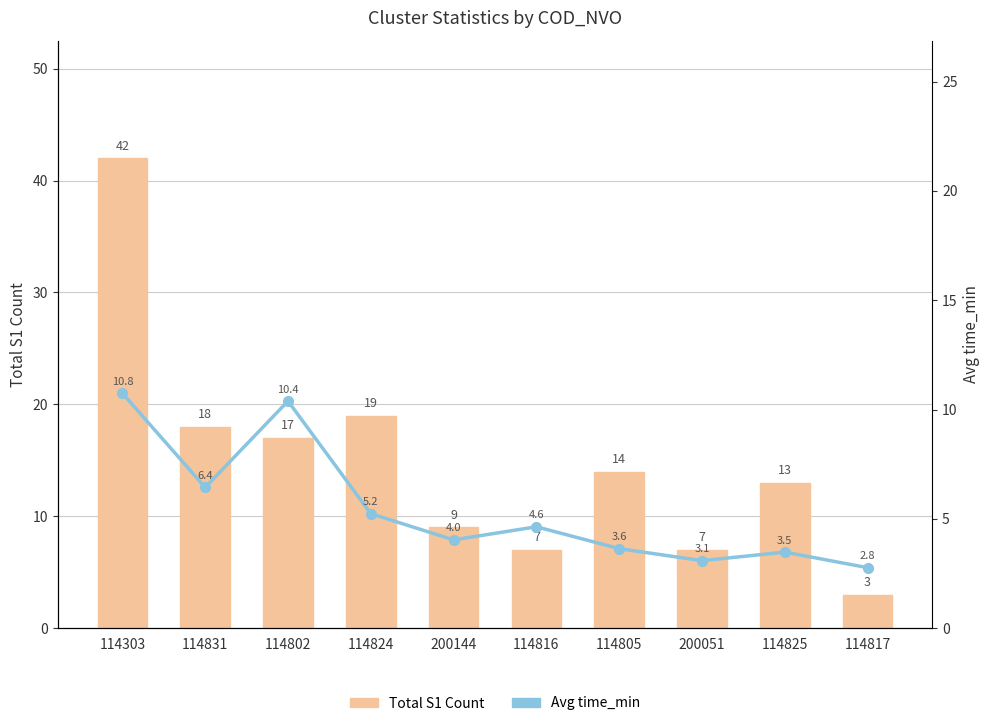

Which series changed the most between 114303 and 114802?

Total S1 Count